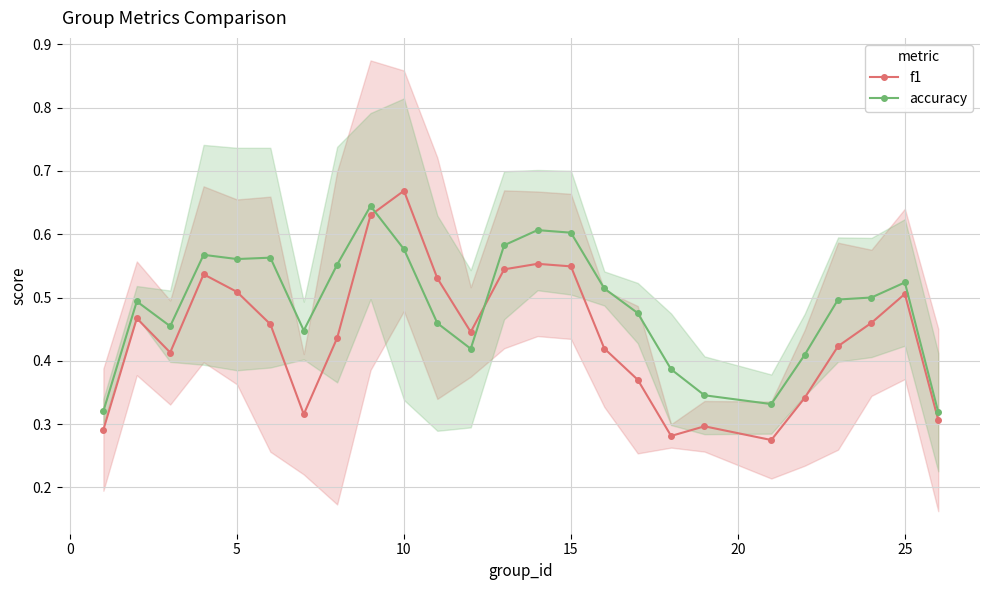

What is the smallest value displayed?

0.3